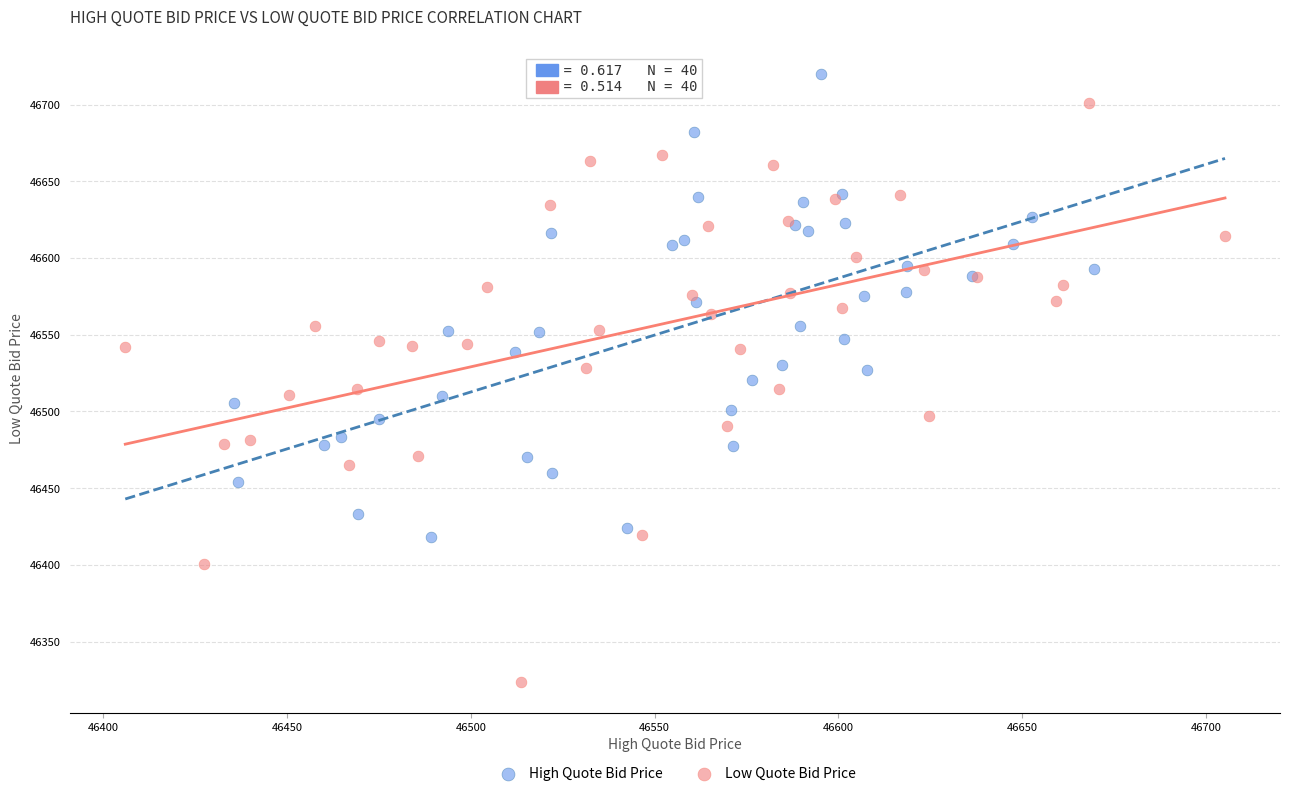

Which series has the widest spread of Y values?

Low Quote Bid Price